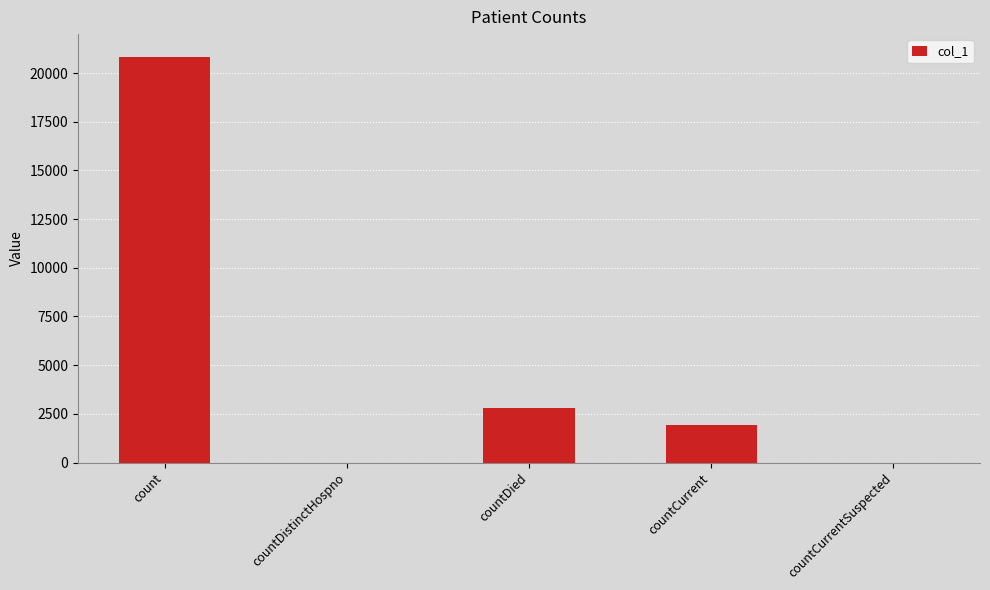

The chart shows a value of 20848 at count. True or false?

True